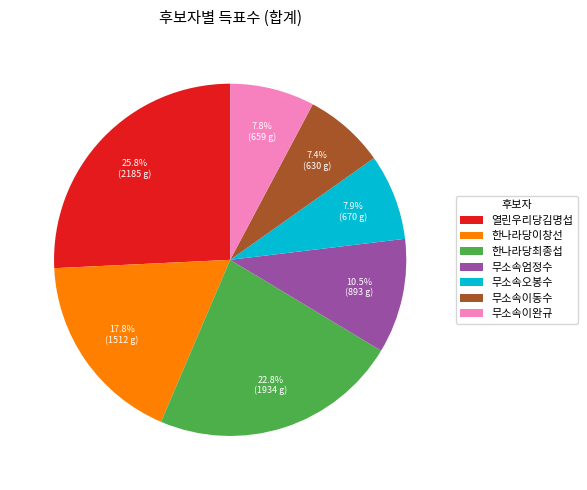

How many segments does this pie chart have?

7